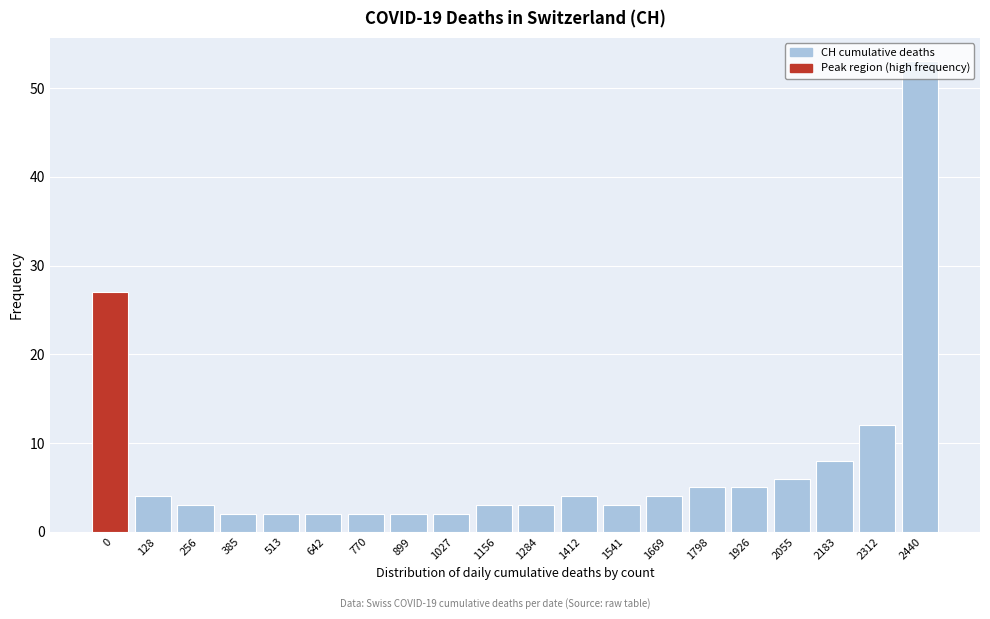

What is the maximum value shown in the chart?

53